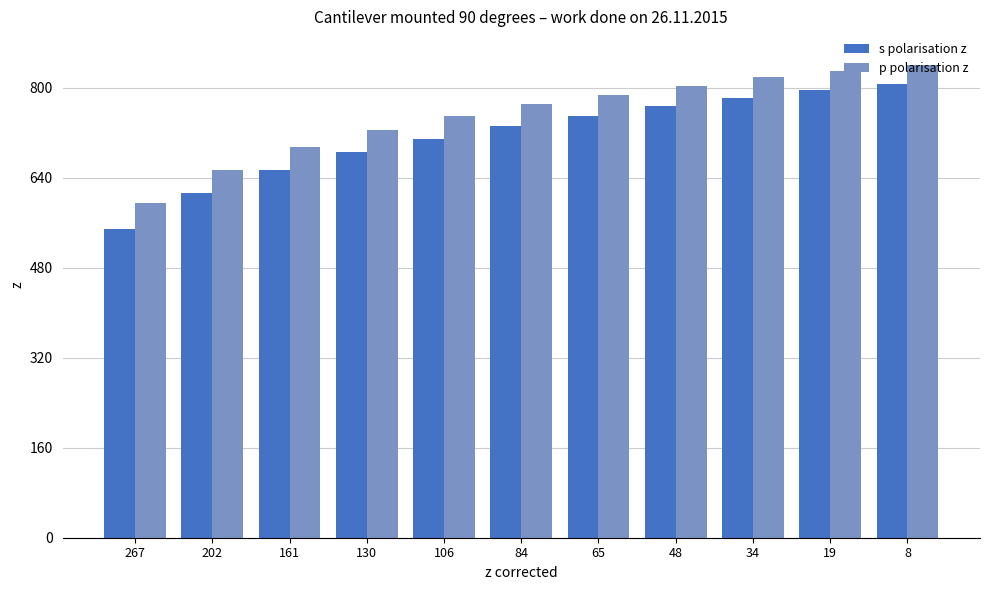

How many series are shown in this chart?

2